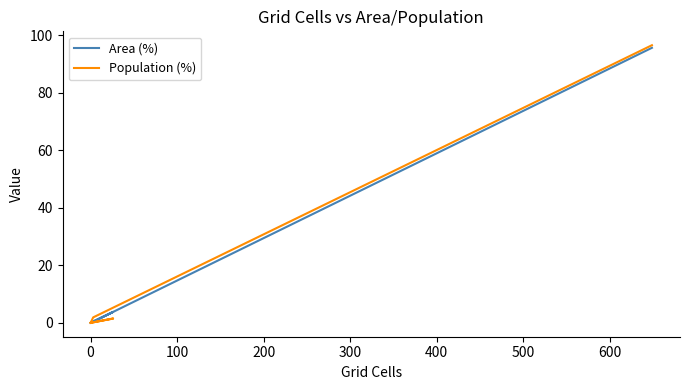

What position from the left is 200?

4